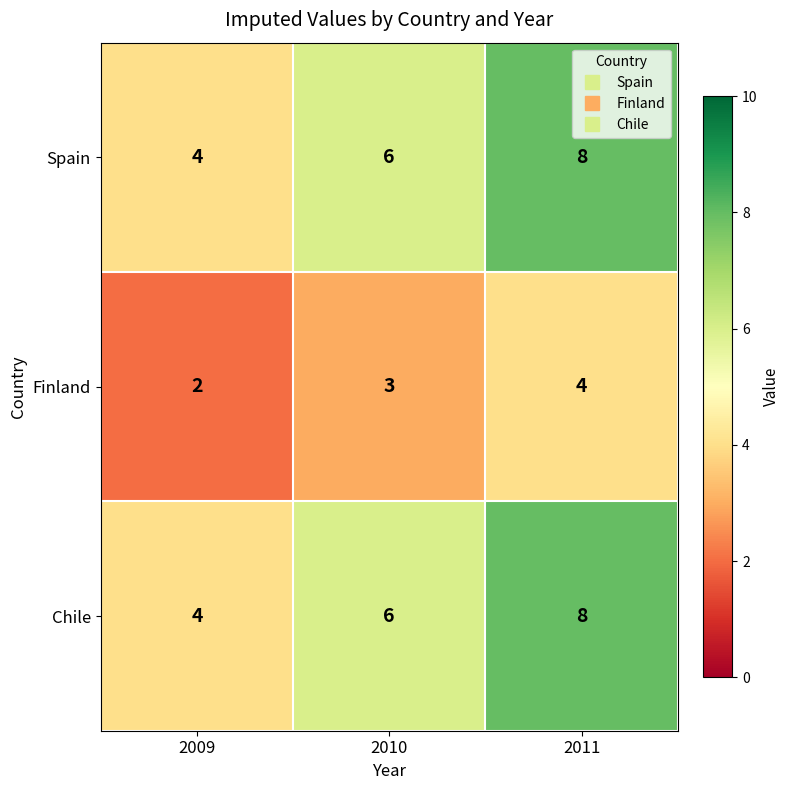

At how many categories does at least one series exceed 7?

1